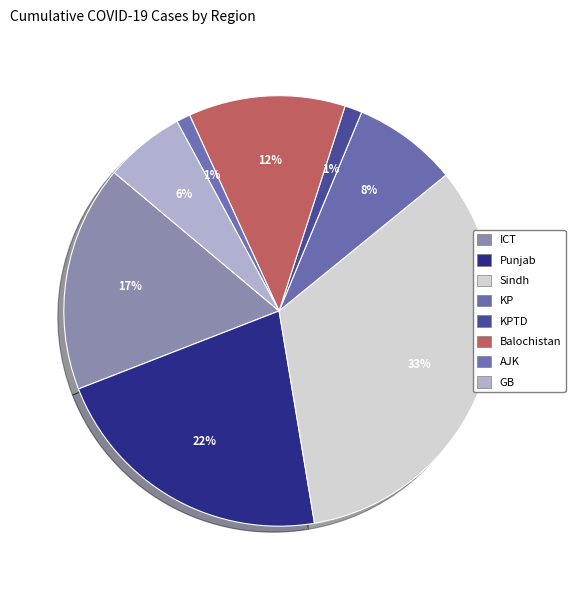

How many slices are in this pie chart?

8